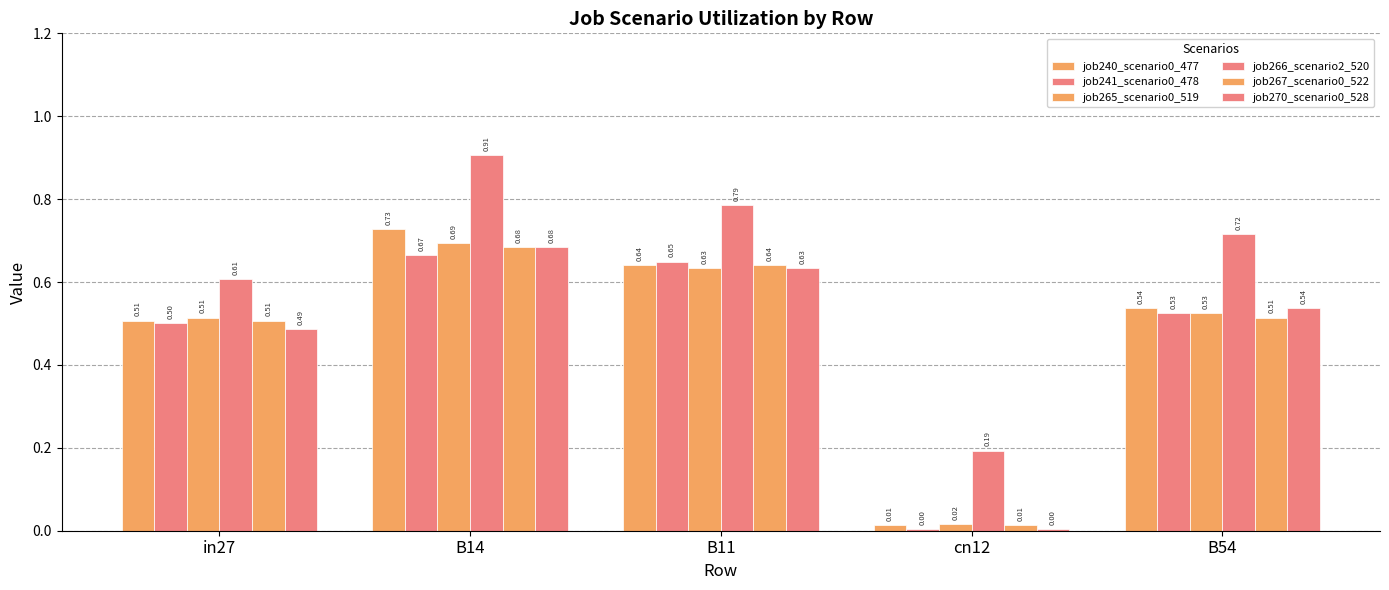

Count the number of categories in the chart.

5